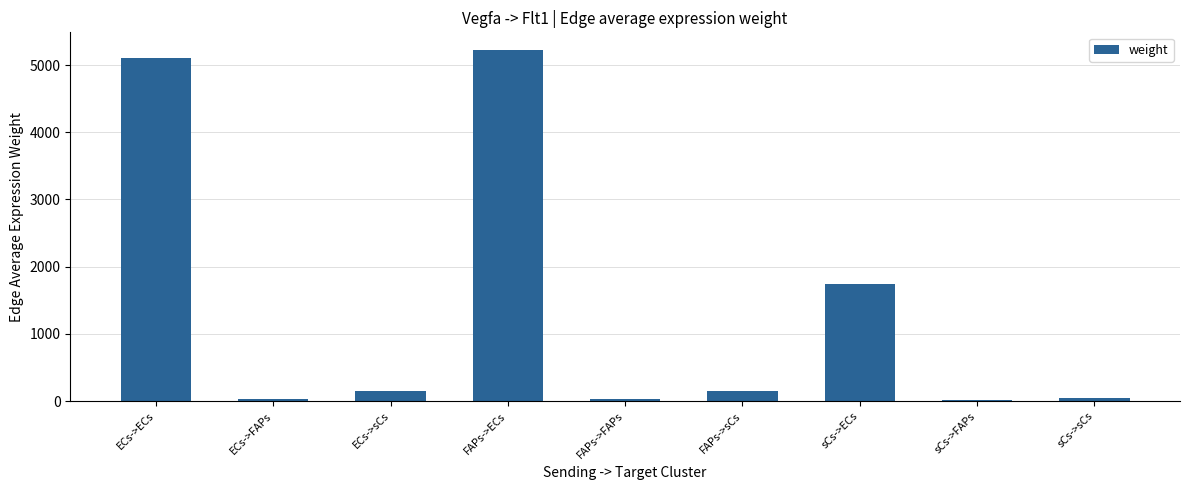

The chart shows a value of 149.2 at ECs->sCs. True or false?

True